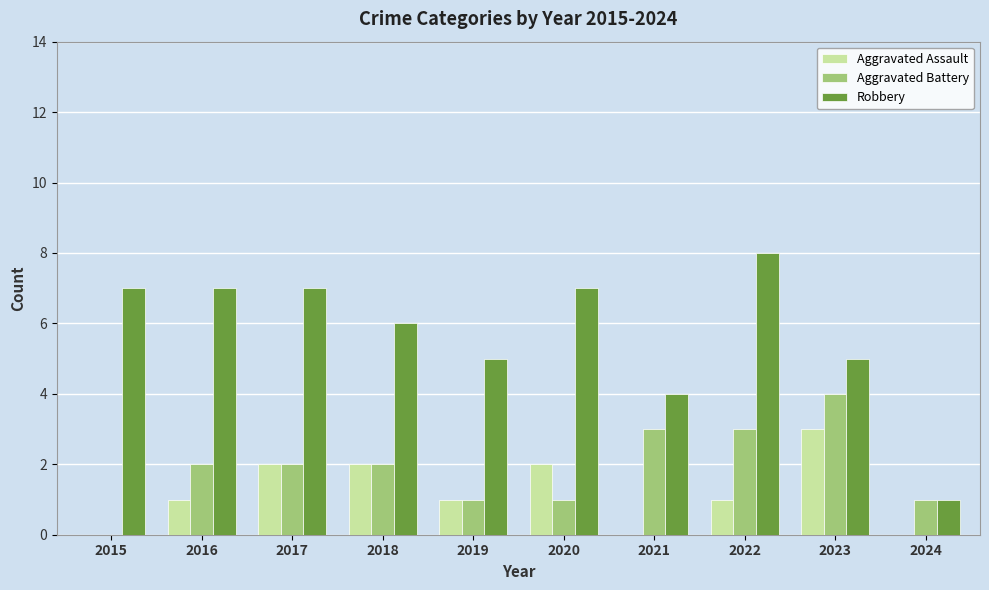

Which label corresponds to the largest value in the chart?

2022